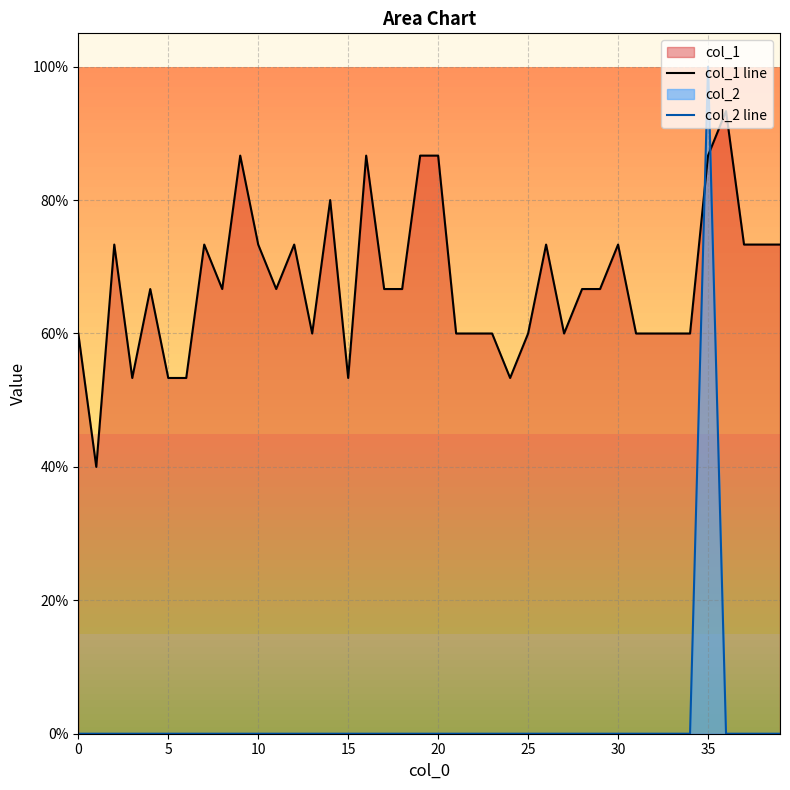

What is the total value across all series at 10?

0.7